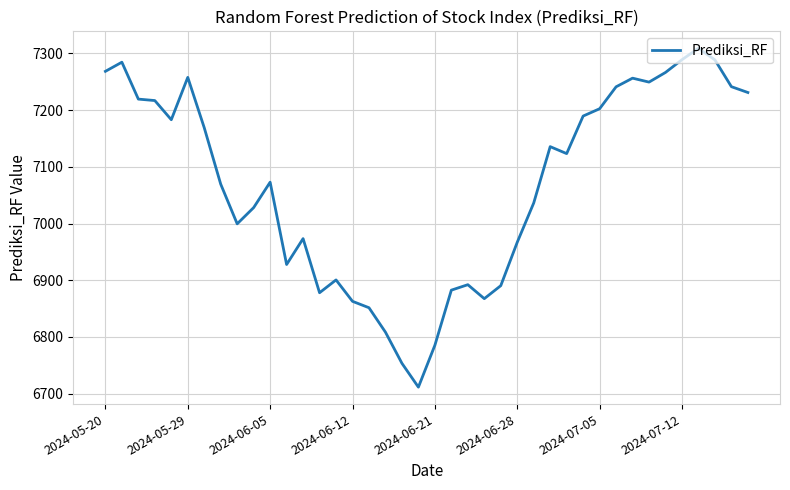

What is the difference between the maximum and minimum values?

597.4